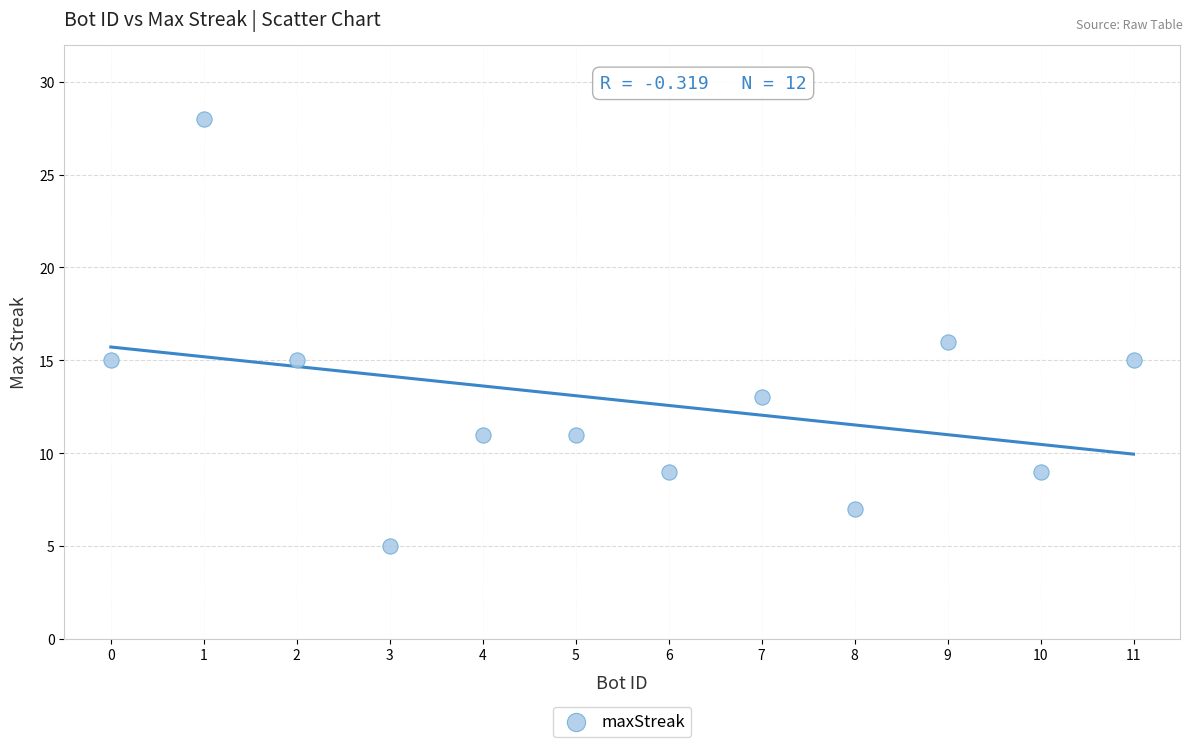

What is the average X value?

6